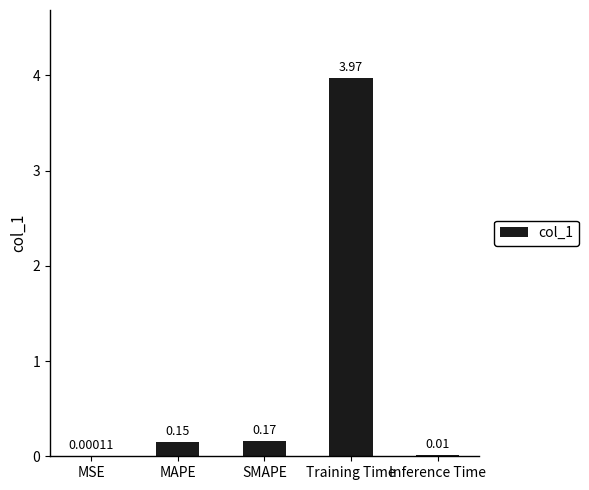

At which category does the chart reach its peak across all series?

Training Time